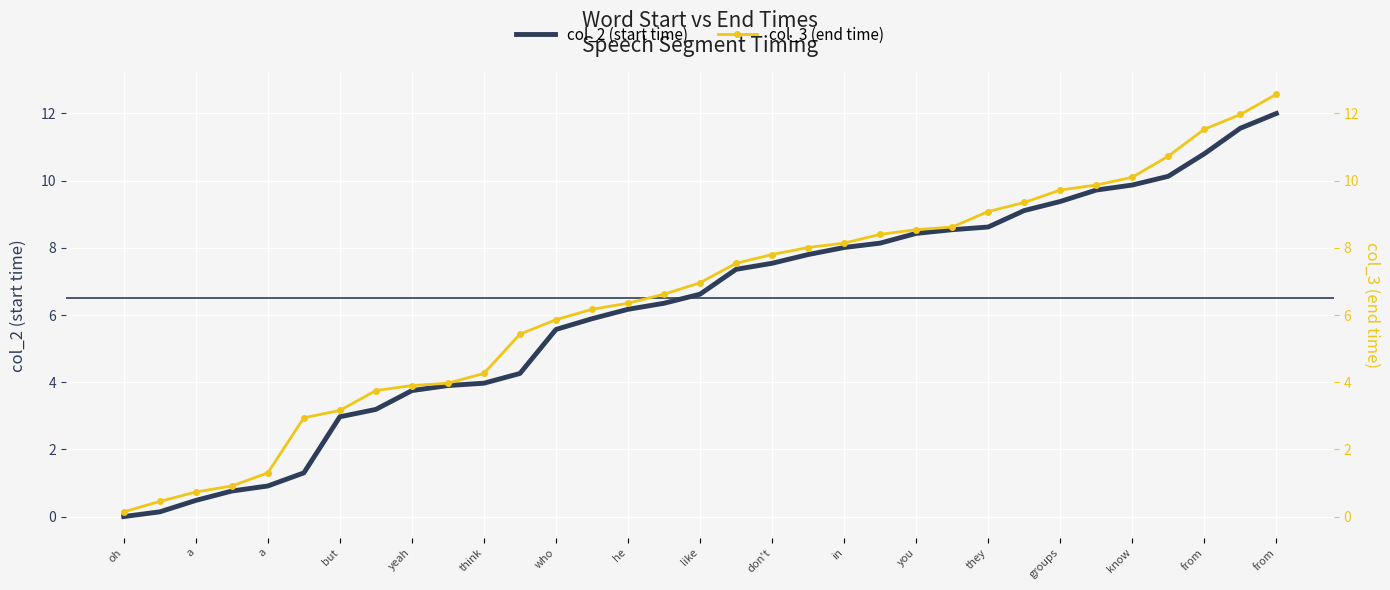

Rank the series by their average value, from highest to lowest.

col_3 (end time), col_2 (start time)